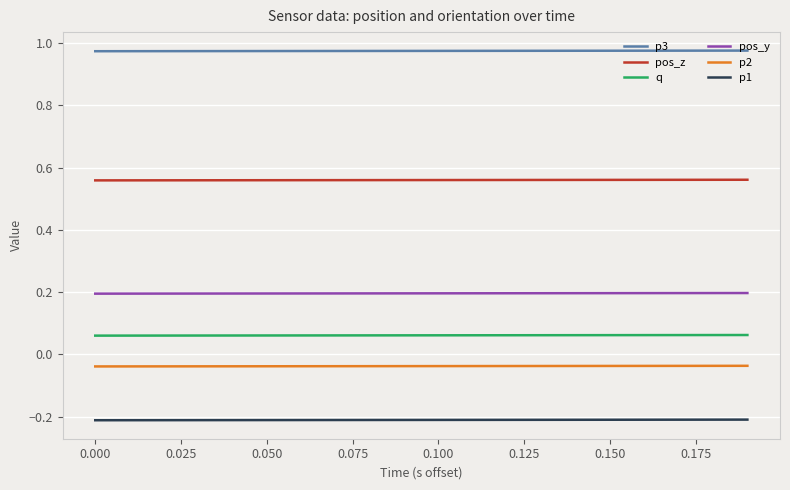

Which series has the largest total across all categories?

p3